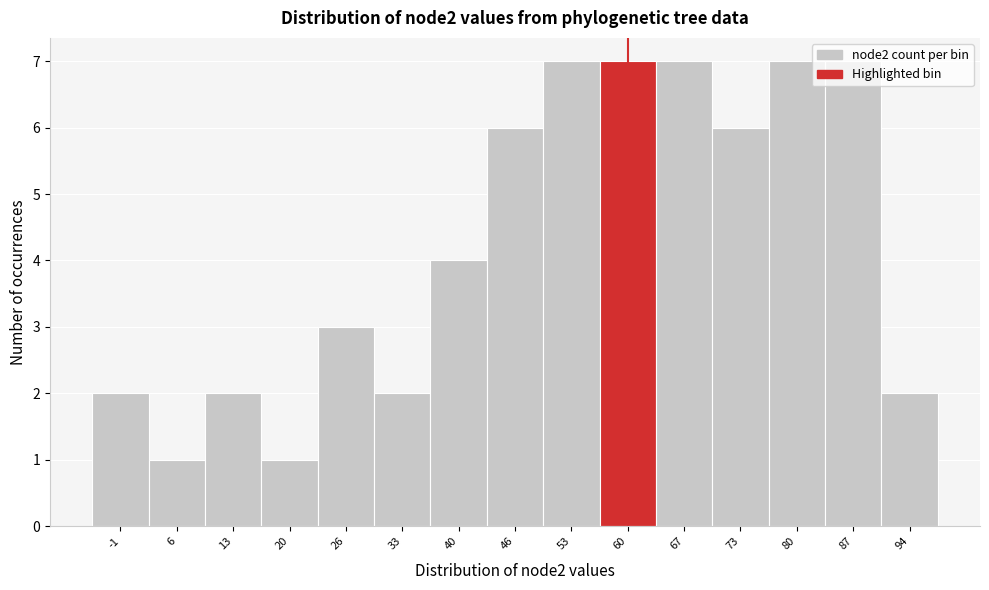

Reading left to right, transcribe this chart: for each bar, give the range it covers on the x-axis and its height. Neither the bar edges nor the heights are printed on the chart, so give them approximately, as read against the axes.

-4 to 3: 2
3 to 9: 1
9 to 16: 2
16 to 23: 1
23 to 30: 3
30 to 36: 2
36 to 43: 4
43 to 50: 6
50 to 57: 7
57 to 63: 7
63 to 70: 7
70 to 77: 6
77 to 84: 7
84 to 90: 7
90 to 97: 2